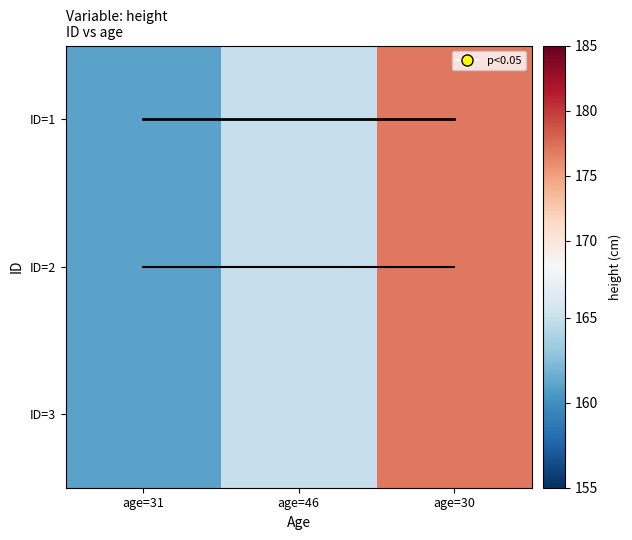

Which series changed the most between age=31 and age=30?

ID=1